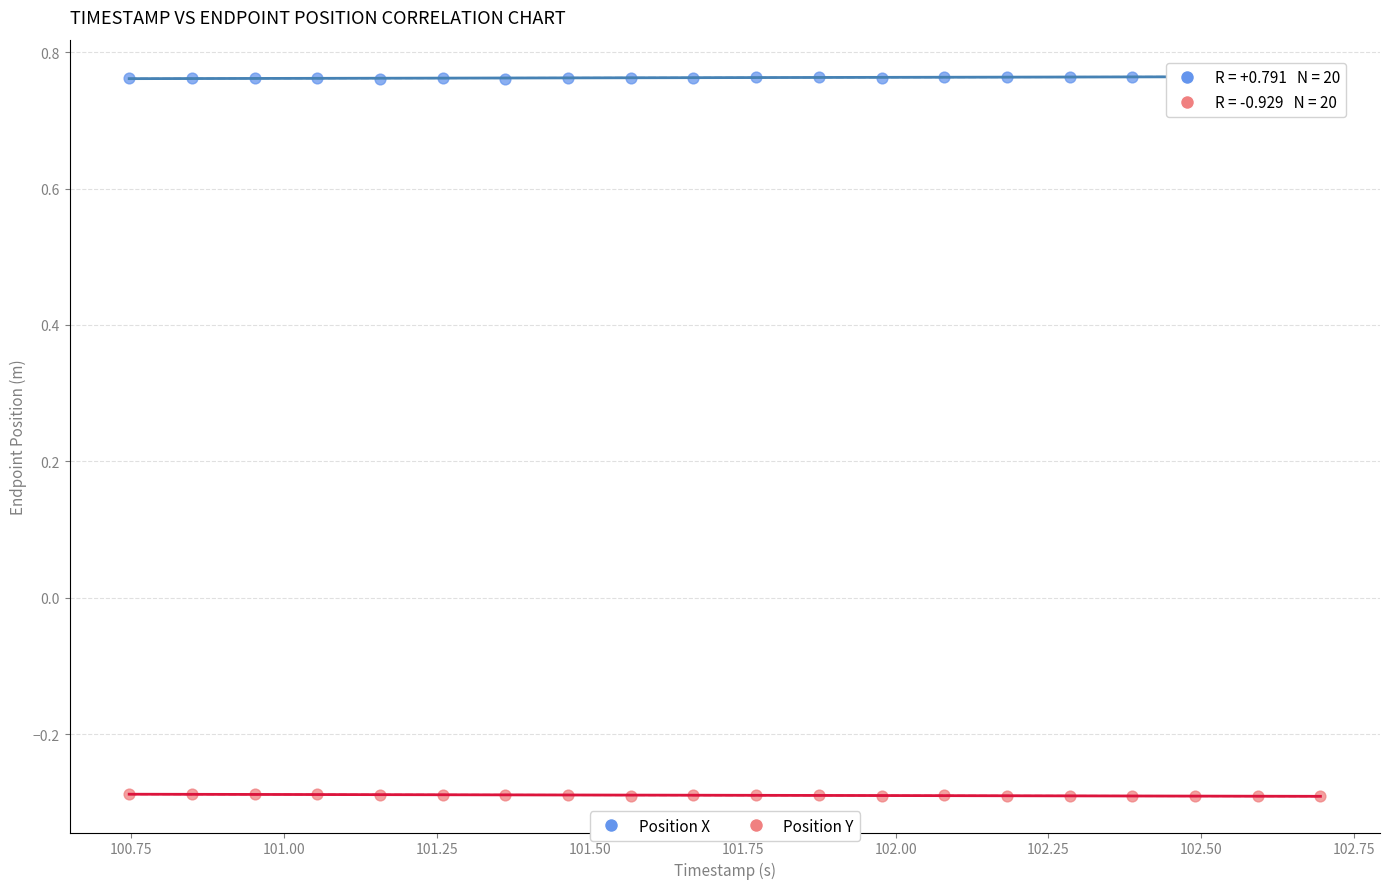

What is the X range (max minus min) for the scatter plot?

1.9